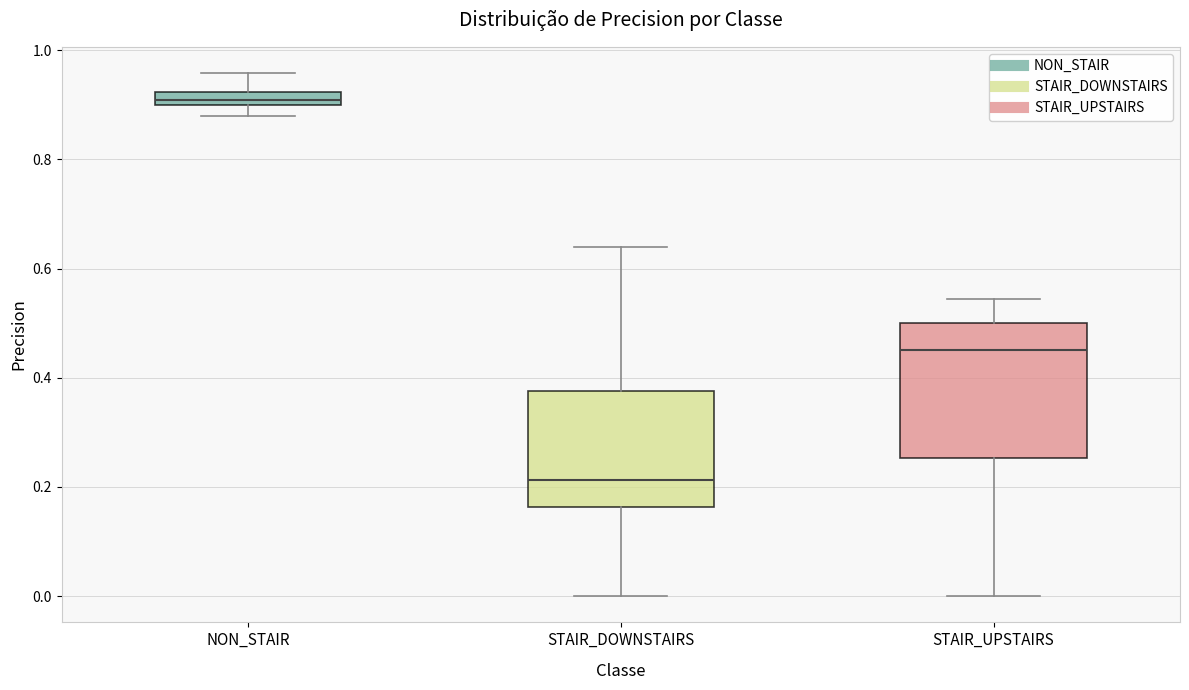

Which box has the highest median line?

NON_STAIR